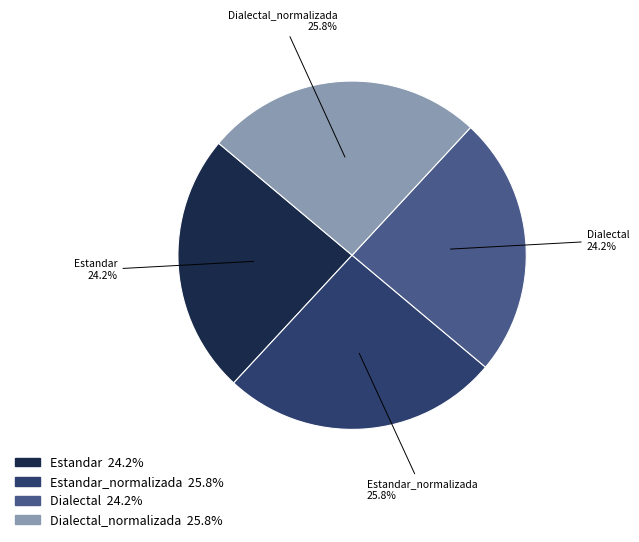

To the nearest percent, what is the difference between the largest and smallest slice percentages?

2%